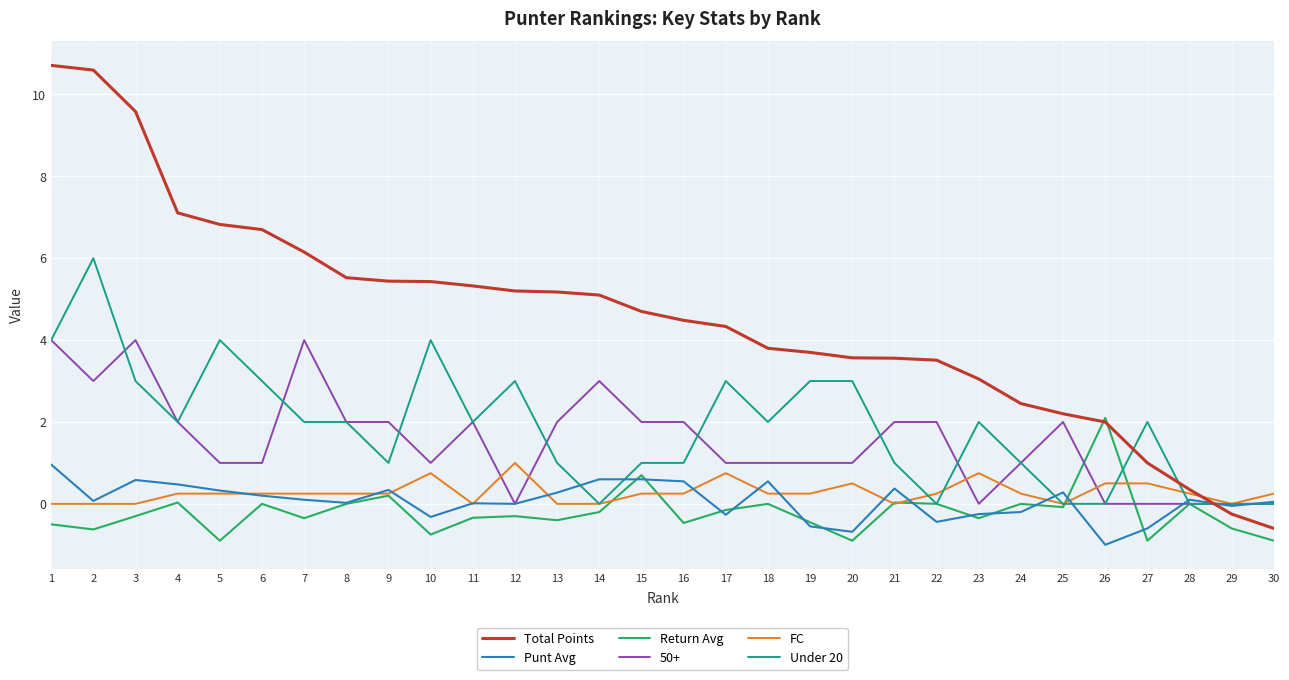

Between 7 and 25, which series saw the biggest shift?

Total Points